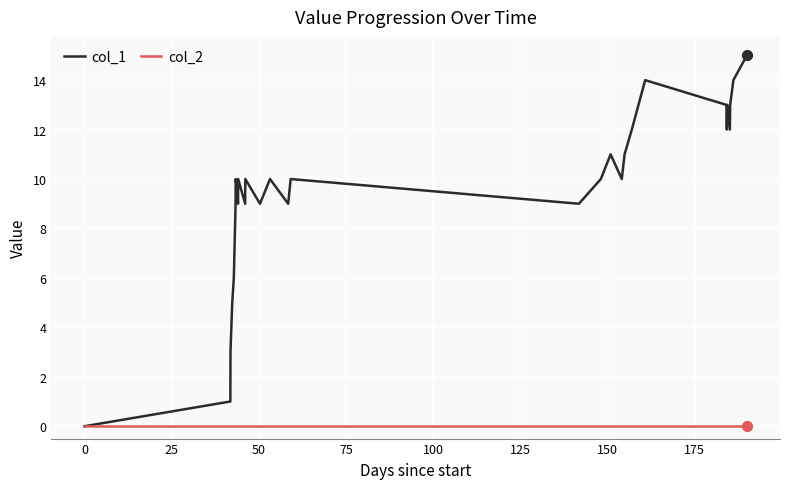

Which series has the largest total across all categories?

col_1